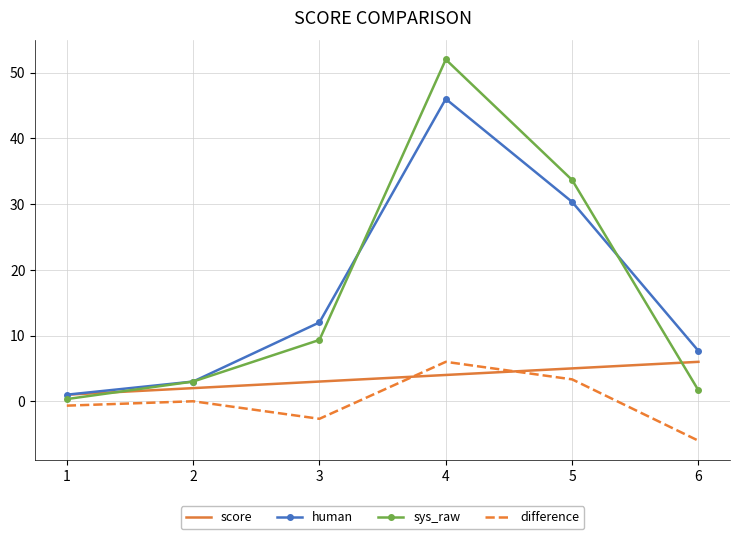

Which series has the widest spread of values?

sys_raw